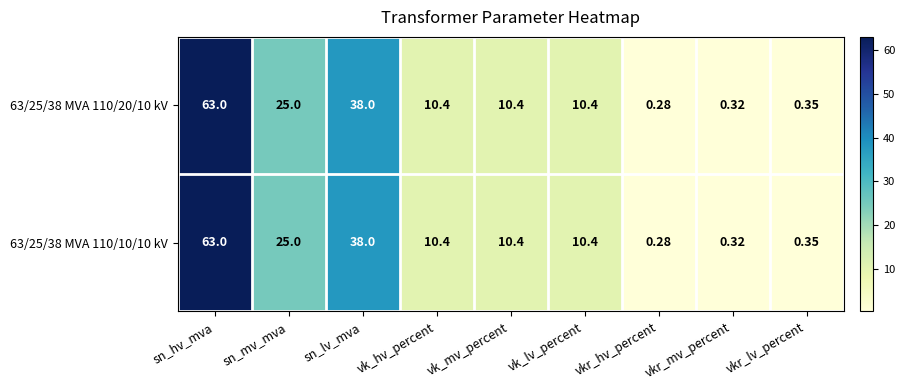

At which category does the chart reach its peak across all series?

sn_hv_mva